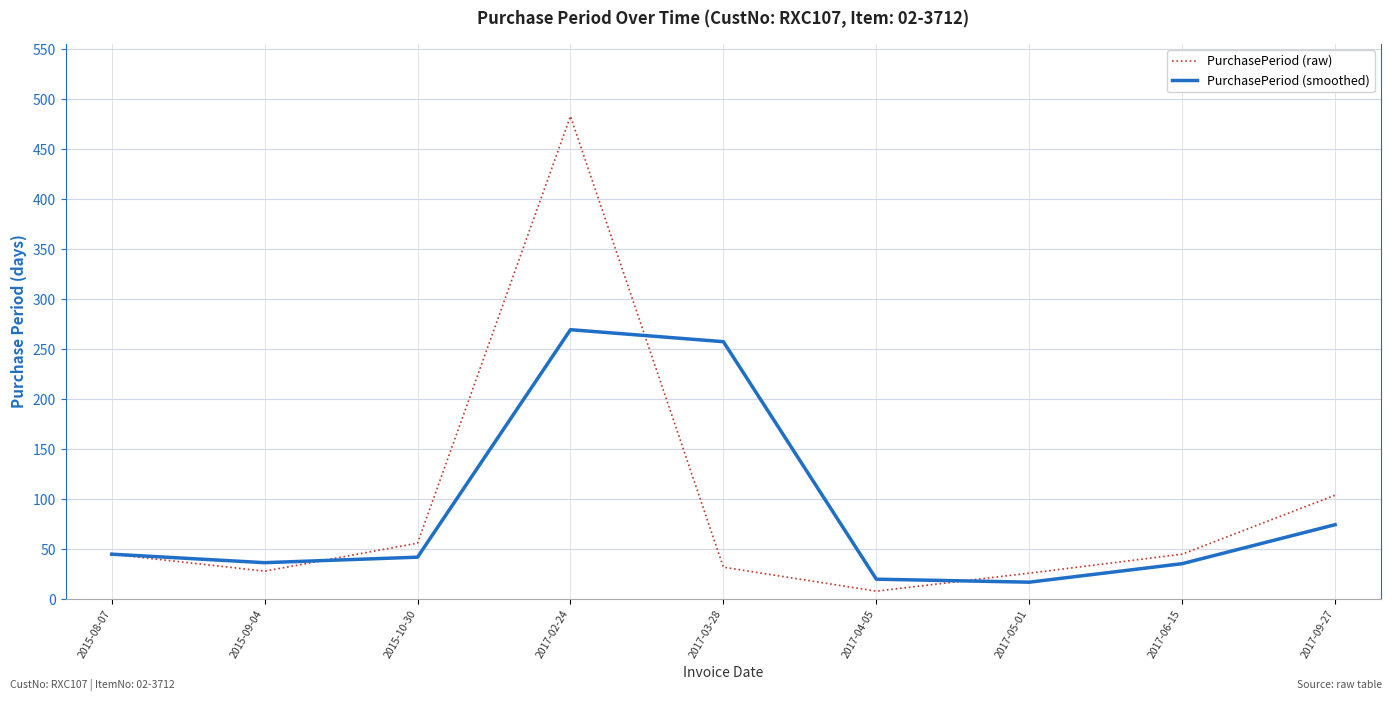

What is the total value across all series at 2015-10-30?

98.0